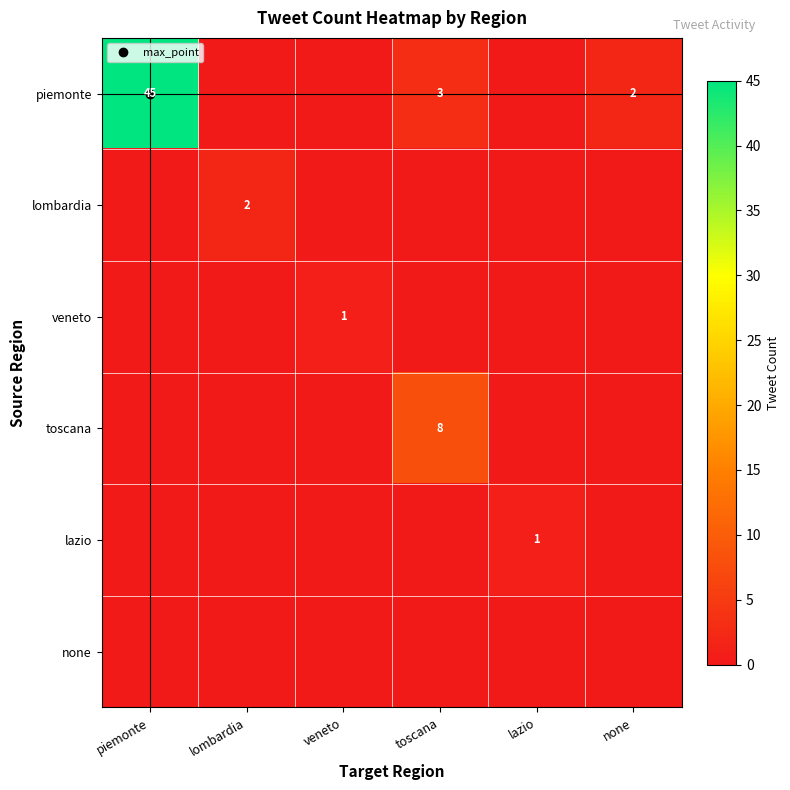

Which series has the largest total across all categories?

piemonte